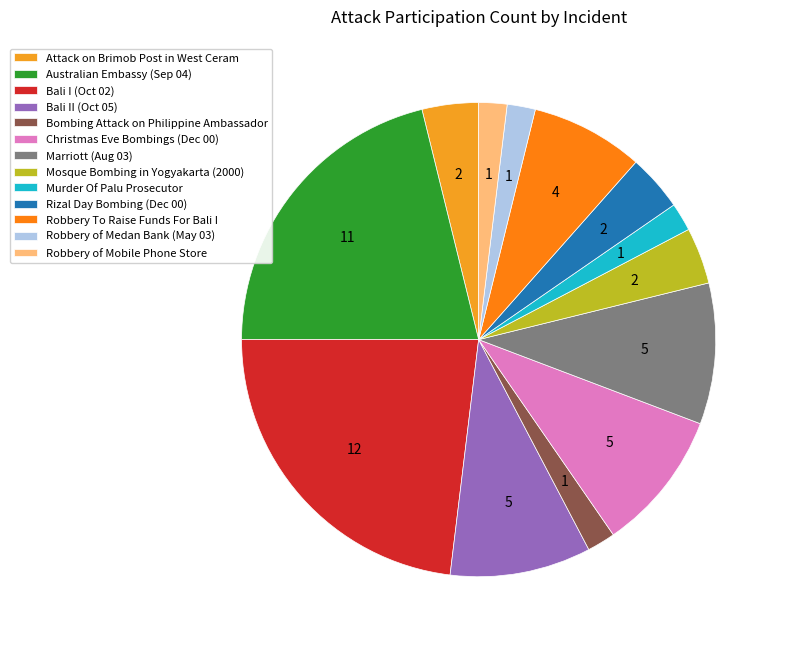

What is the ratio of the value at Mosque Bombing in Yogyakarta (2000) to the value at Bali I (Oct 02)?

0.2